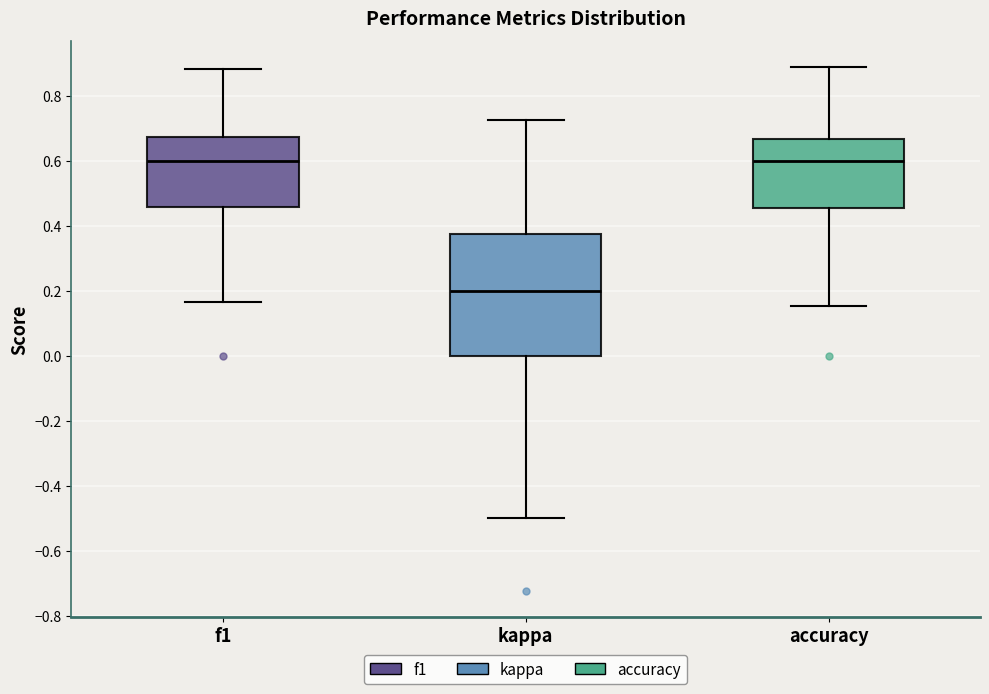

Which box is the tallest, from its lower edge to its upper edge?

kappa